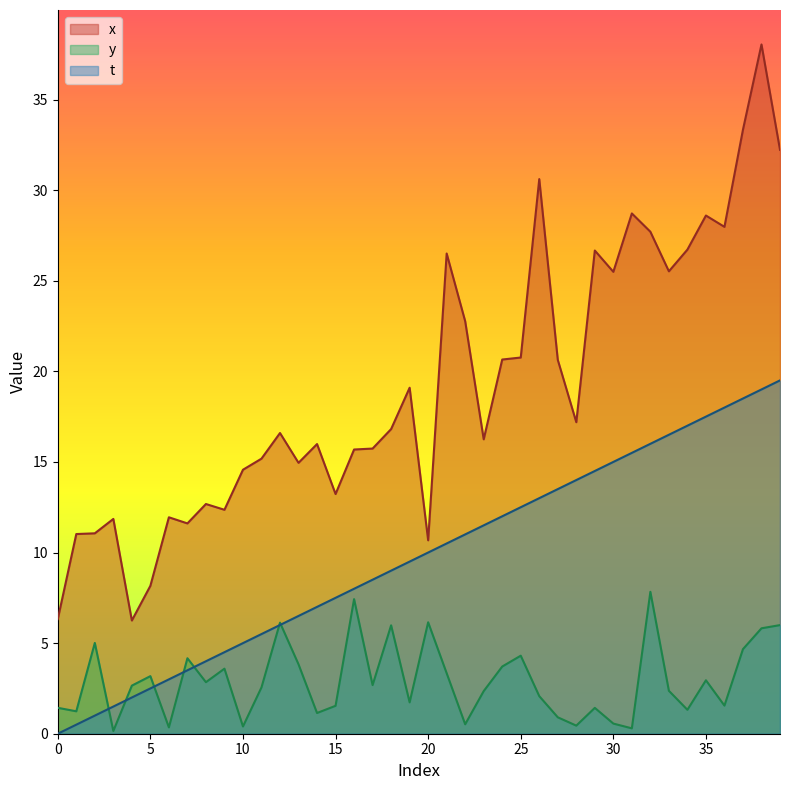

The value of t at 24 is 5.8. True or false?

False